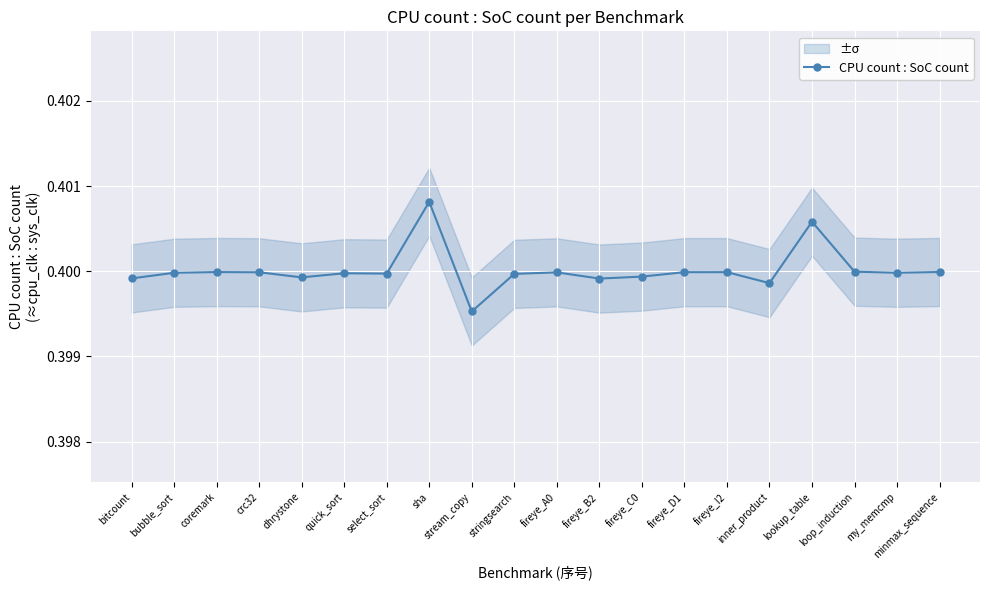

How many data points does each series have?

20